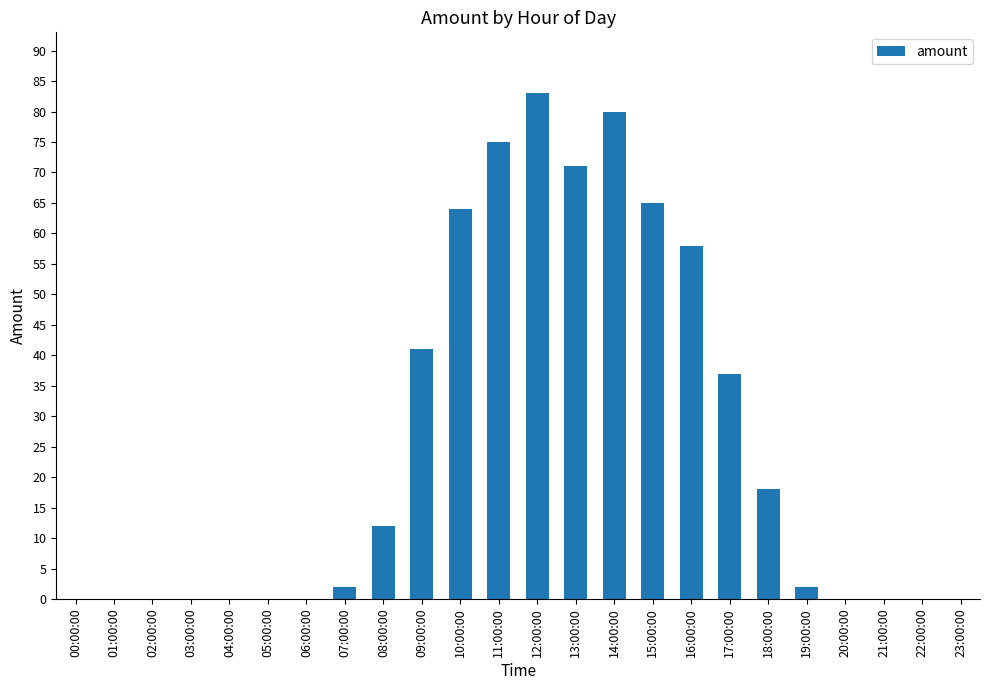

What is the sum of all values?

608